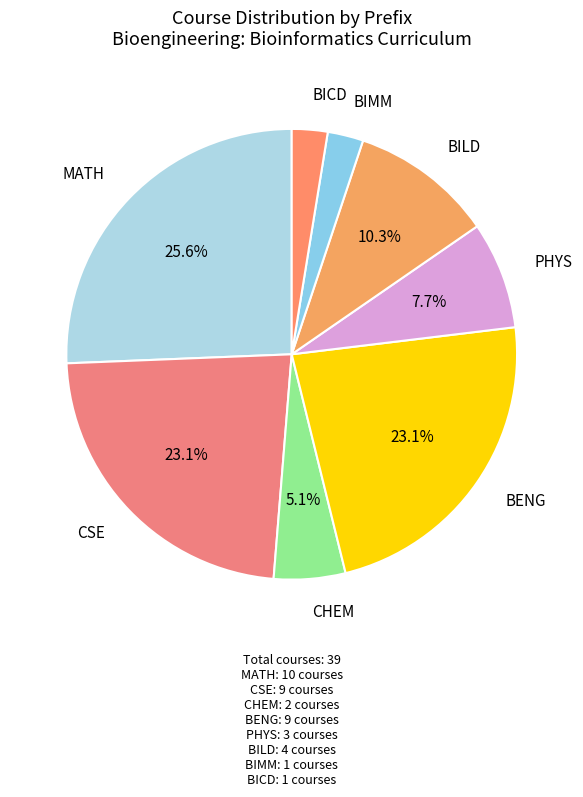

What is the largest slice in the pie chart?

MATH